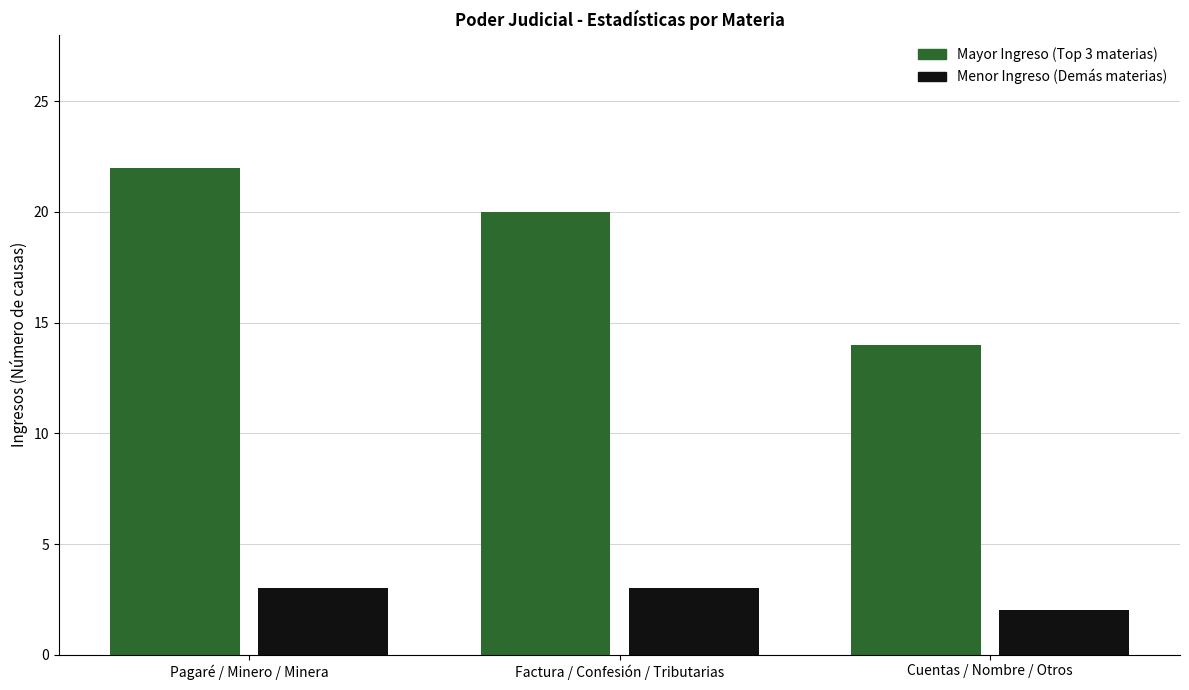

What is the total value across all series at Pagaré / Minero / Minera?

25